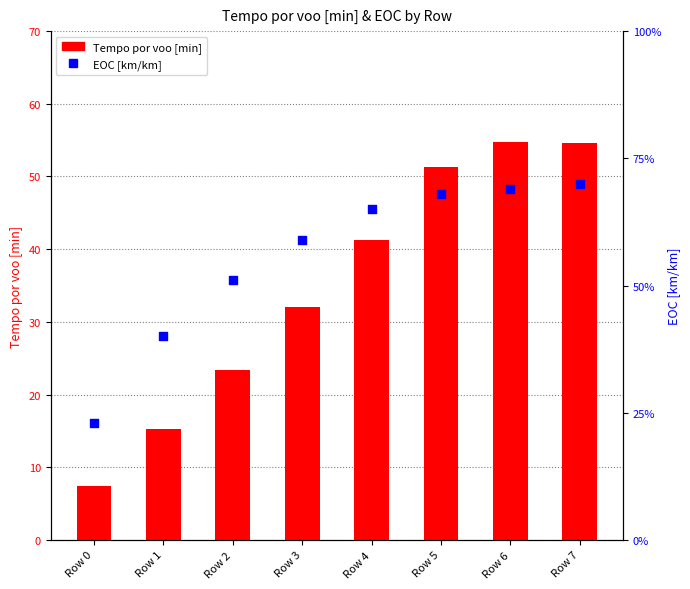

What are all the series names shown in the legend?

Tempo por voo [min], EOC [km/km]